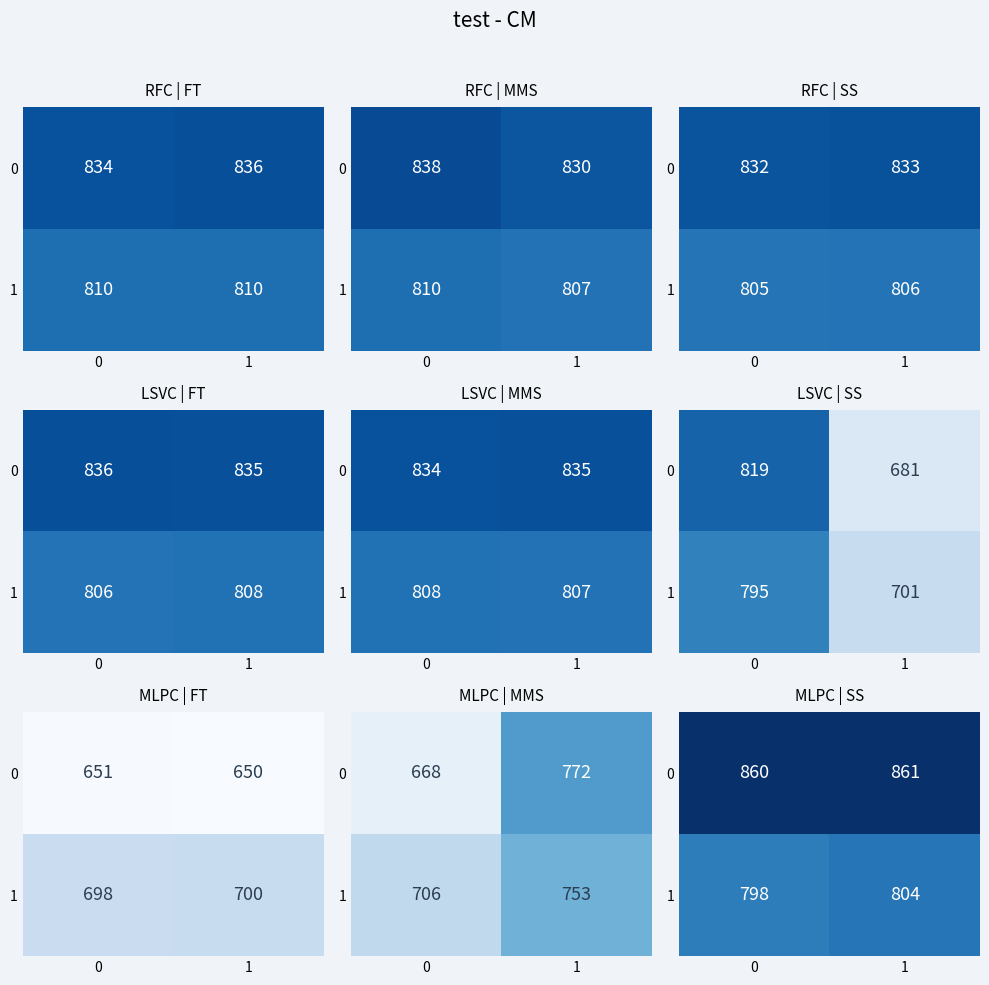

True or false: 0 has a value of 1150 at 1.

False